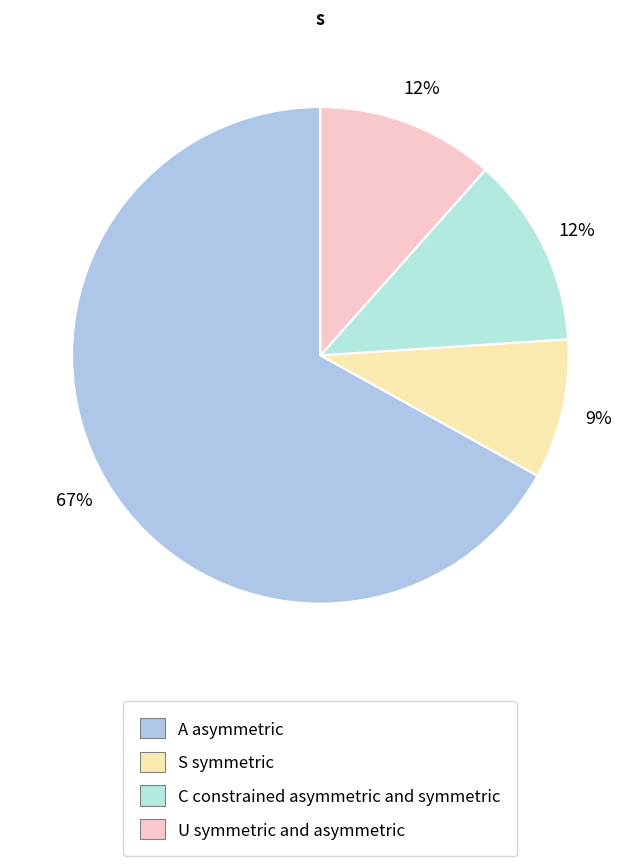

To the nearest percent, what is the difference between the largest and smallest slice percentages?

58%